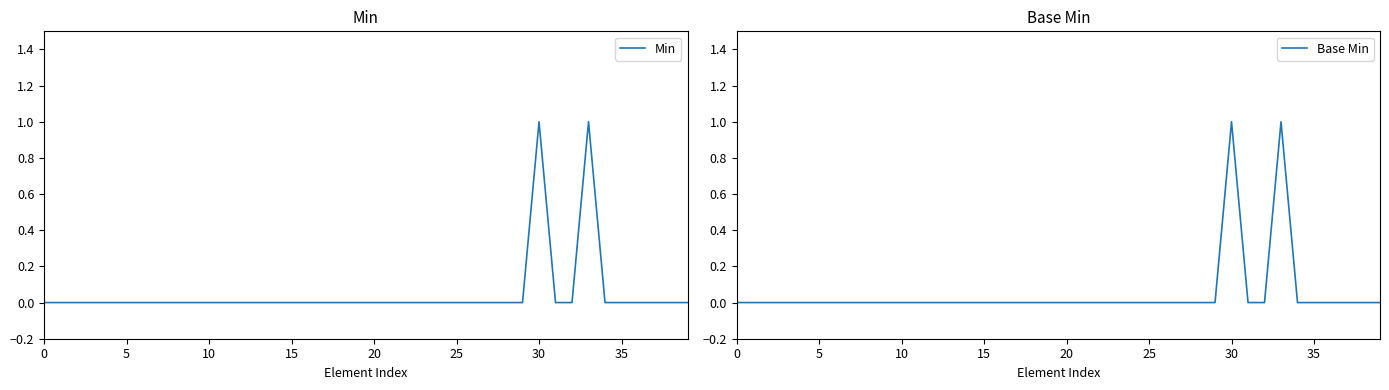

Does the chart have visible grid lines?

No